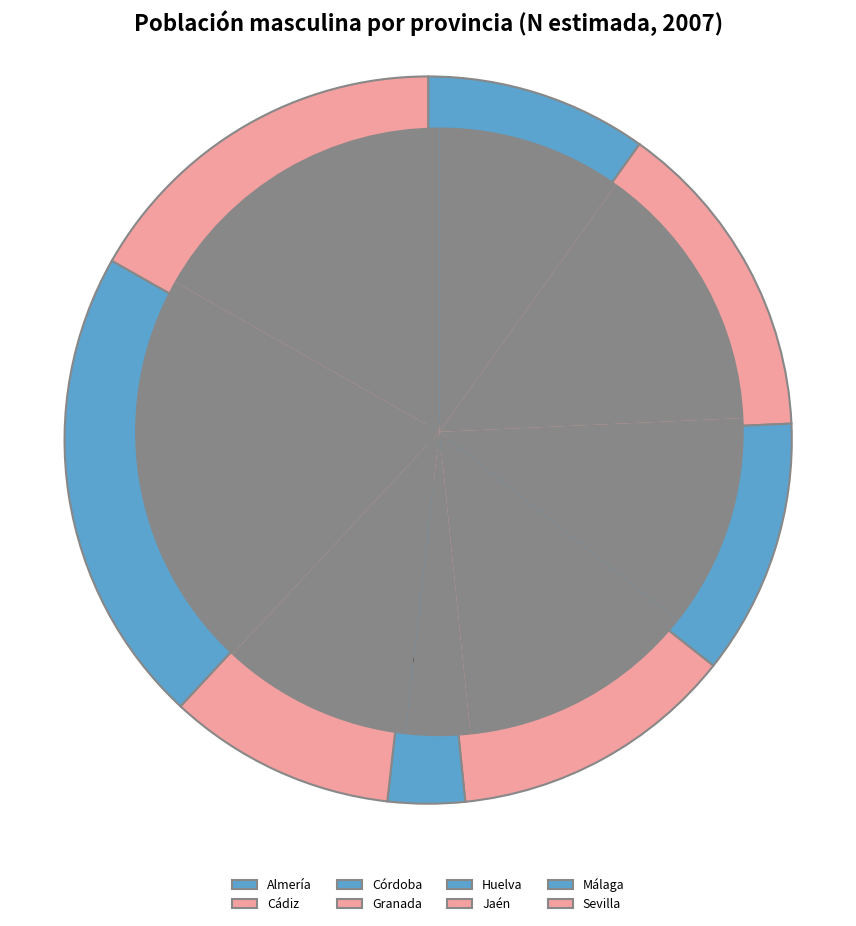

Is there any slice that represents more than half of the pie?

No